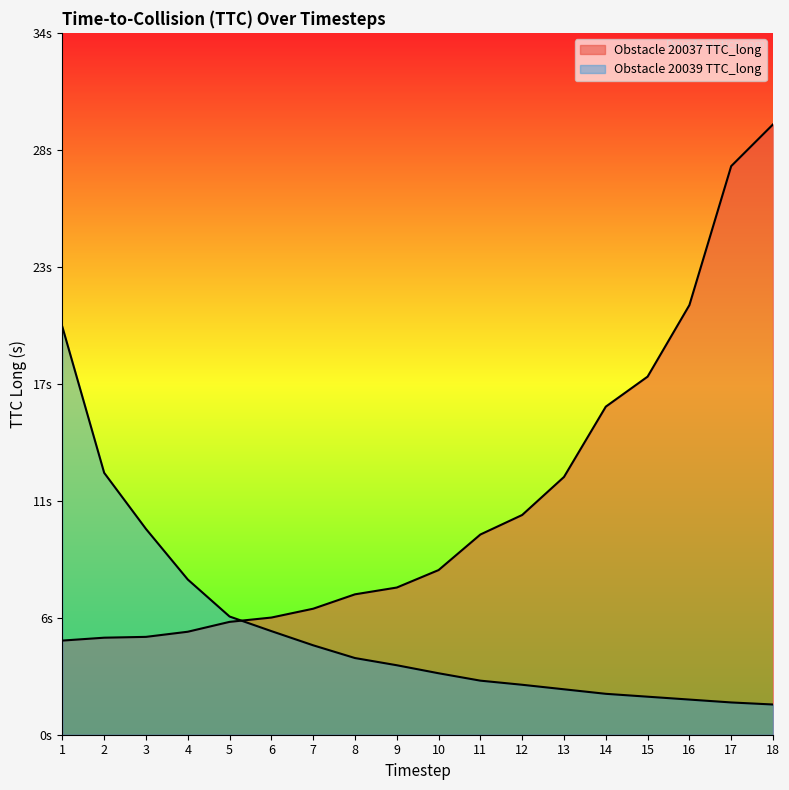

What is the difference between the maximum and minimum values in the Obstacle 20037 TTC_long series?

25.1